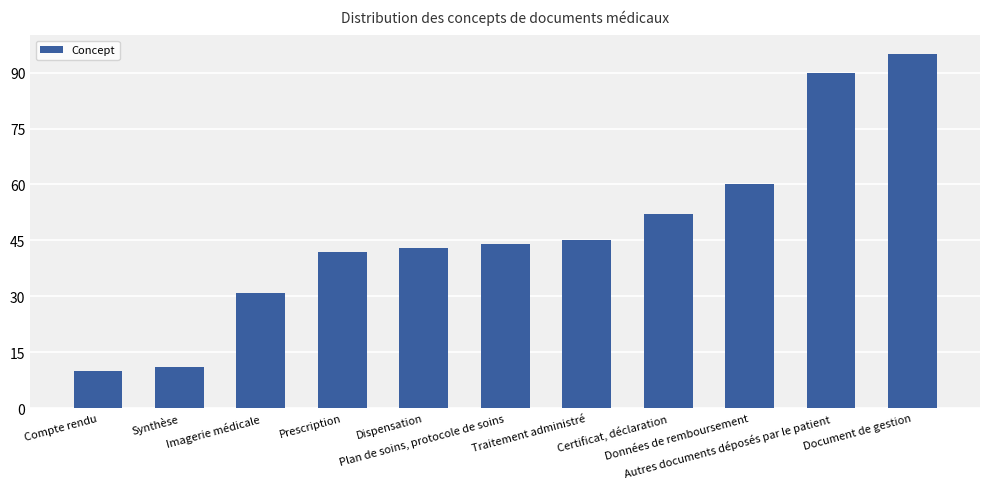

What is the value of the 9th bar from the left?

60